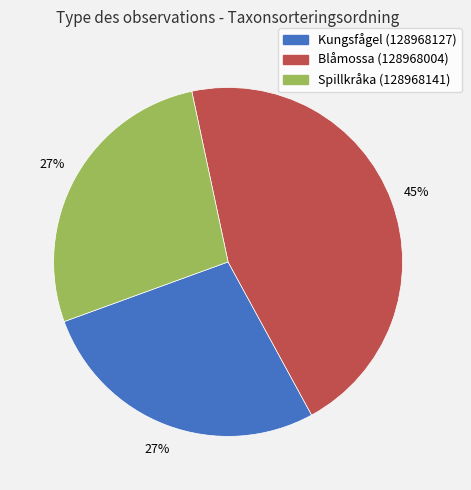

The Blåmossa (128968004) slice represents 45% of the pie. True or false?

True